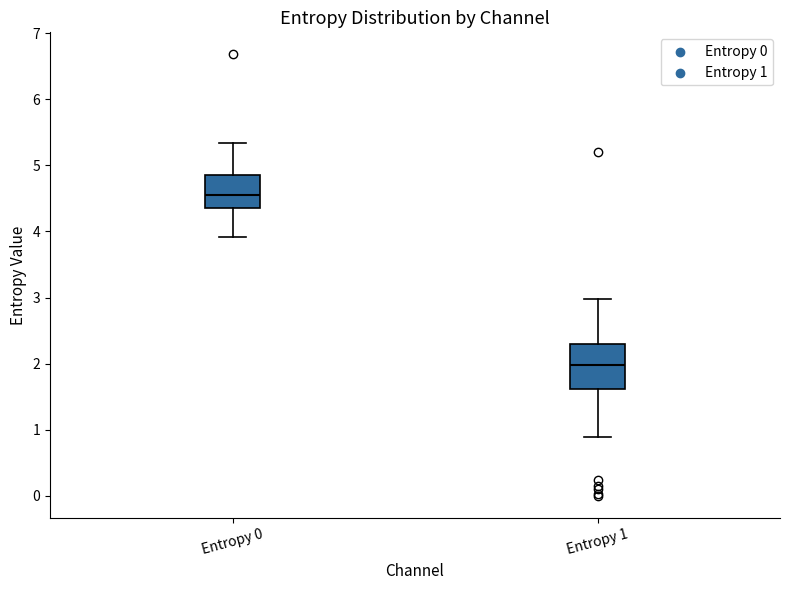

Reading left to right, transcribe this box plot: for each box, give where its median line is, the range the box spans, and where its two whiskers end, as read against the y-axis. The values are not printed on the chart, so give them approximately, as read against the axis.

Entropy 0: median 4.6, box 4.3 to 4.9, whiskers 3.9 to 5.3
Entropy 1: median 2.0, box 1.6 to 2.3, whiskers 0.9 to 3.0